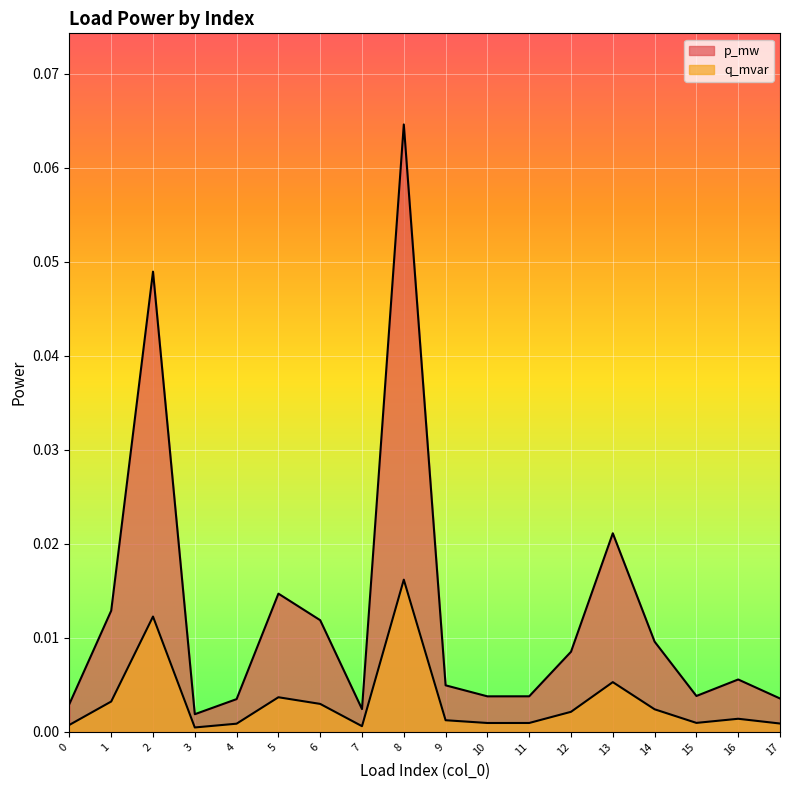

True or false: q_mvar and p_mw cross at least once.

False